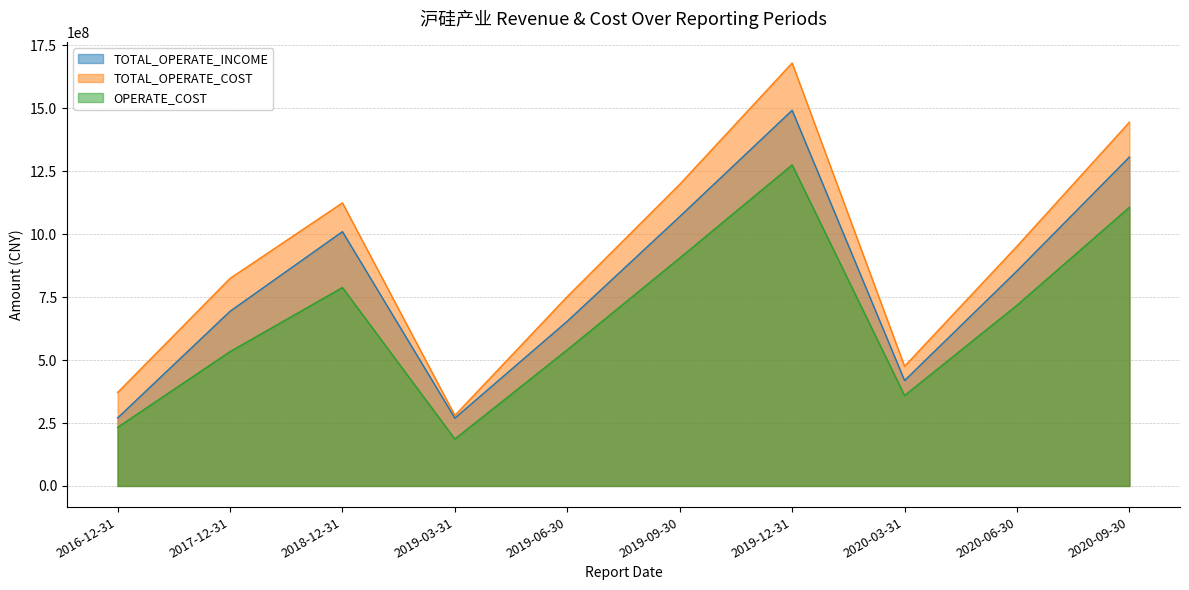

What is the maximum value for OPERATE_COST?

1275416103.2